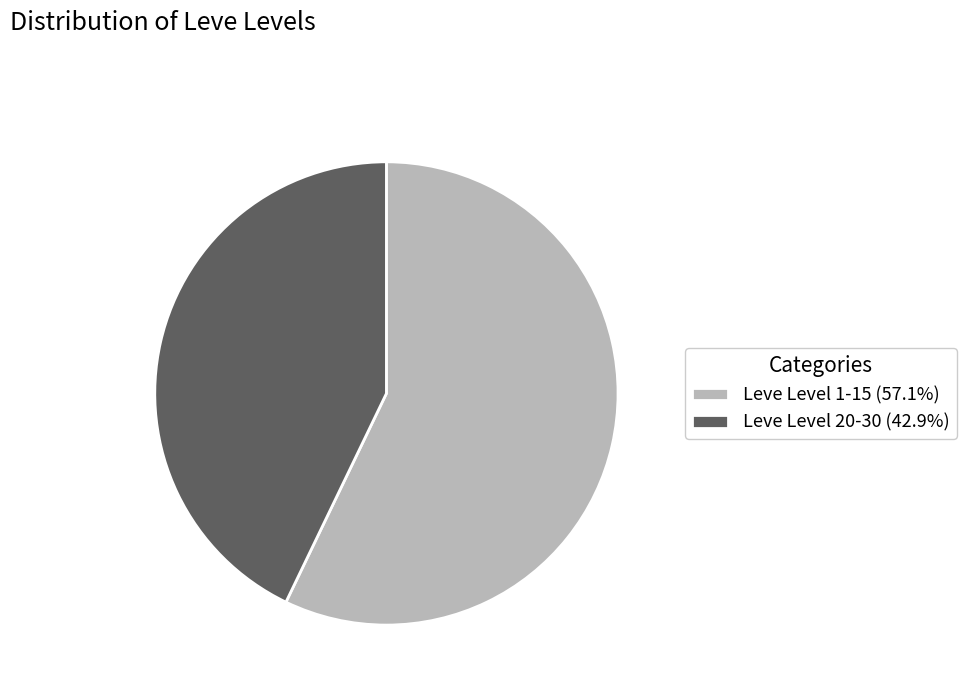

Approximately how many times larger is the value at Leve Level 1-15 (57.1%) compared to Leve Level 20-30 (42.9%)?

1.3